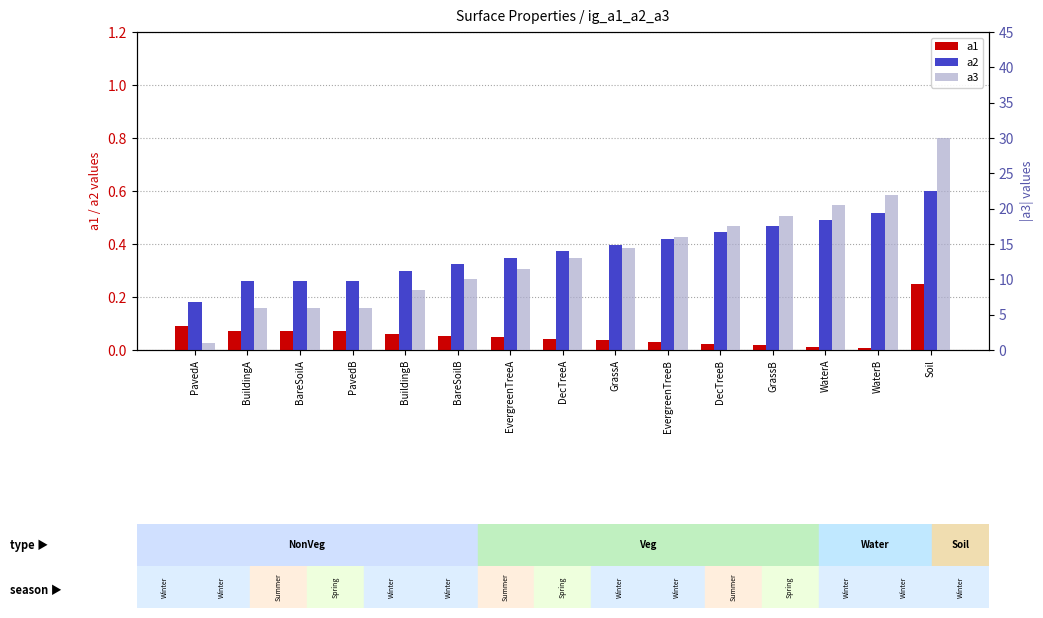

Reading left to right, what are all the values shown in this chart?

a1: PavedA=0.1	BuildingA=0.1	BareSoilA=0.1	PavedB=0.1	BuildingB=0.1	BareSoilB=0.1	EvergreenTreeA=0.0	DecTreeA=0.0	GrassA=0.0	EvergreenTreeB=0.0	DecTreeB=0.0	GrassB=0.0	WaterA=0.0	WaterB=0.0	Soil=0.2
a2: PavedA=0.2	BuildingA=0.3	BareSoilA=0.3	PavedB=0.3	BuildingB=0.3	BareSoilB=0.3	EvergreenTreeA=0.3	DecTreeA=0.4	GrassA=0.4	EvergreenTreeB=0.4	DecTreeB=0.4	GrassB=0.5	WaterA=0.5	WaterB=0.5	Soil=0.6
a3: PavedA=1.0	BuildingA=6.0	BareSoilA=6.0	PavedB=6.0	BuildingB=8.5	BareSoilB=10.0	EvergreenTreeA=11.5	DecTreeA=13.0	GrassA=14.5	EvergreenTreeB=16.0	DecTreeB=17.5	GrassB=19.0	WaterA=20.5	WaterB=22.0	Soil=30.0